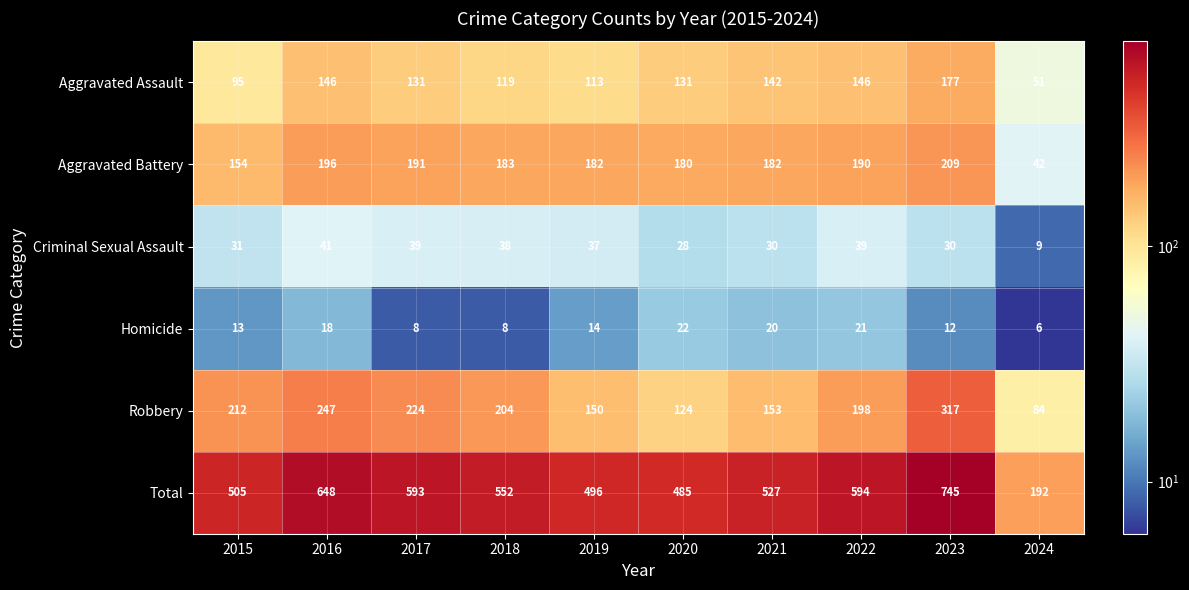

What is the minimum value shown in the chart?

6